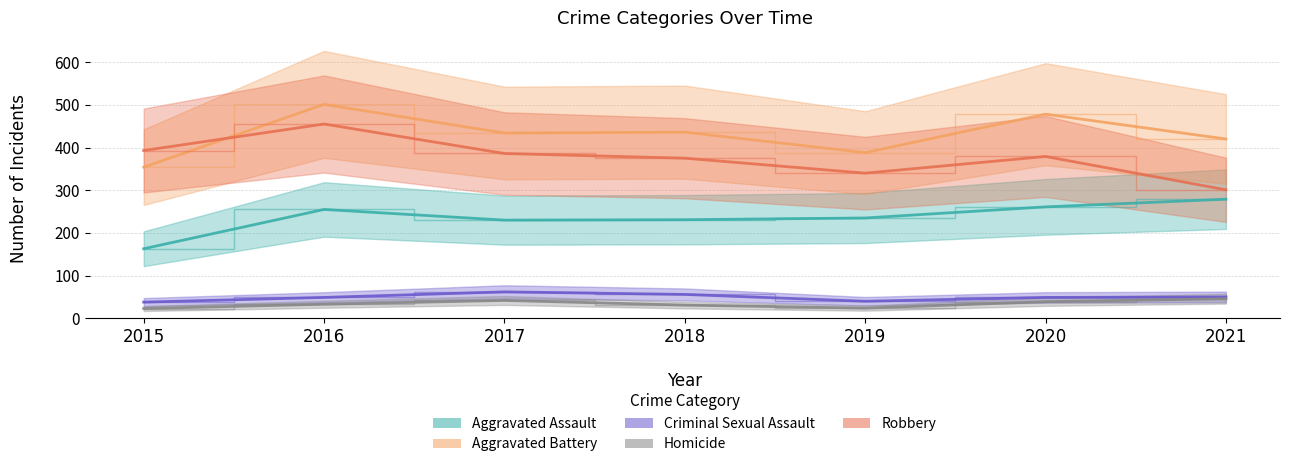

What is the difference between the Robbery values at 2021 and 2016?

154